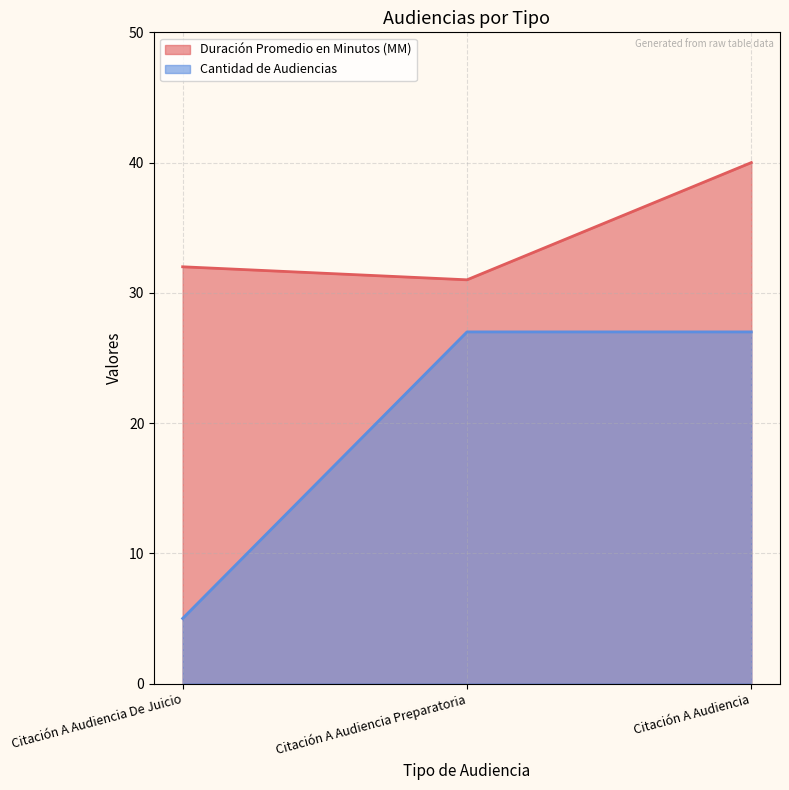

How many values in the Duración Promedio en Minutos (MM) series exceed 32?

1